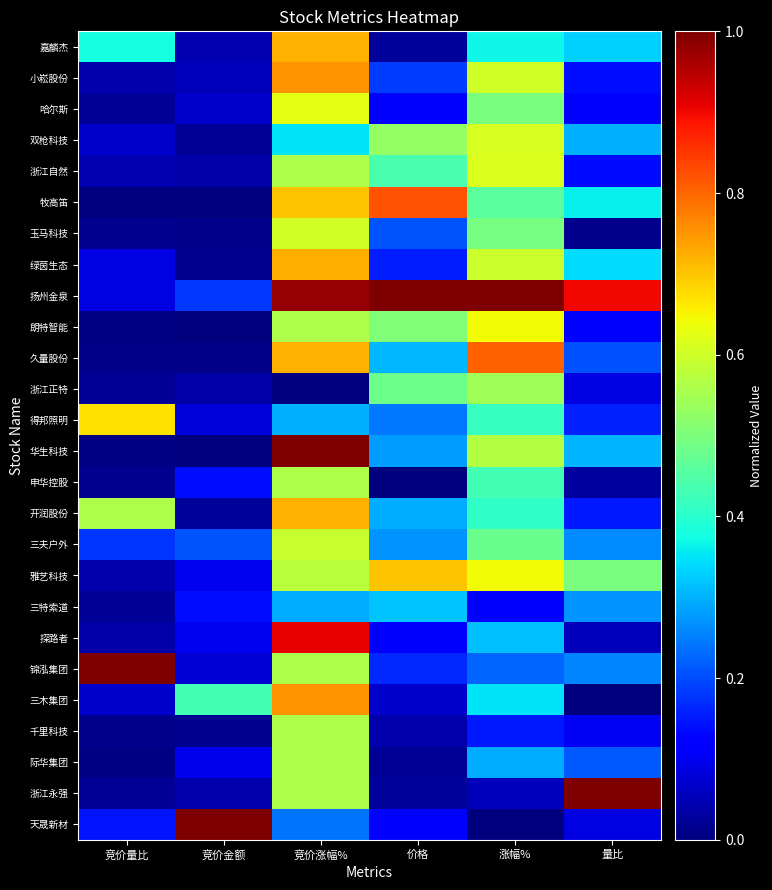

List the series in order of their peak value, highest first.

扬州金泉, 华生科技, 锦泓集团, 浙江永强, 天晟新材, 探路者, 牧高笛, 久量股份, 小崧股份, 三木集团, 绿茵生态, 嘉麟杰, 开润股份, 雅艺科技, 得邦照明, 朗特智能, 哈尔斯, 浙江自然, 双枪科技, 玉马科技, 三夫户外, 申华控股, 千里科技, 际华集团, 浙江正特, 三特索道